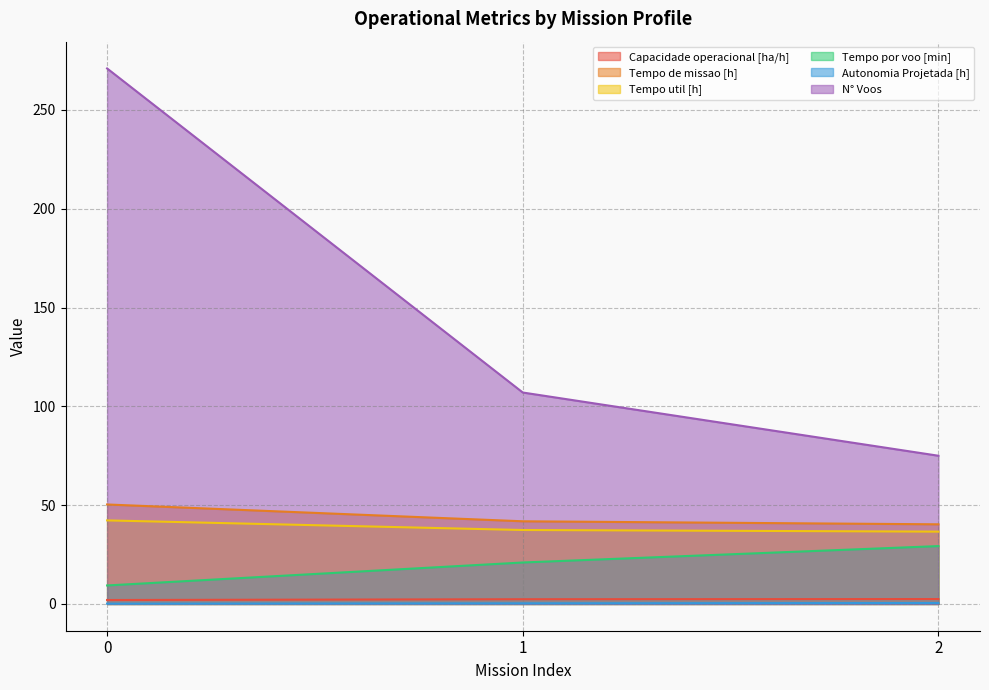

Does the chart have visible grid lines?

Yes